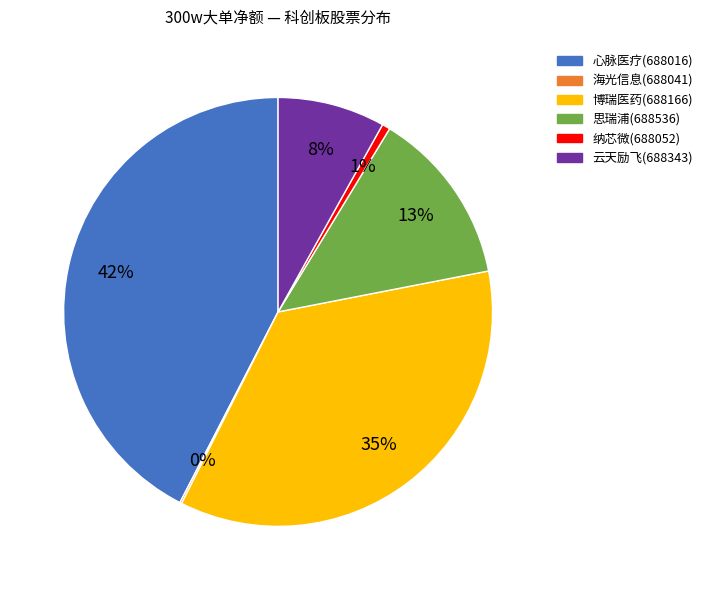

Is there any slice that represents more than half of the pie?

No